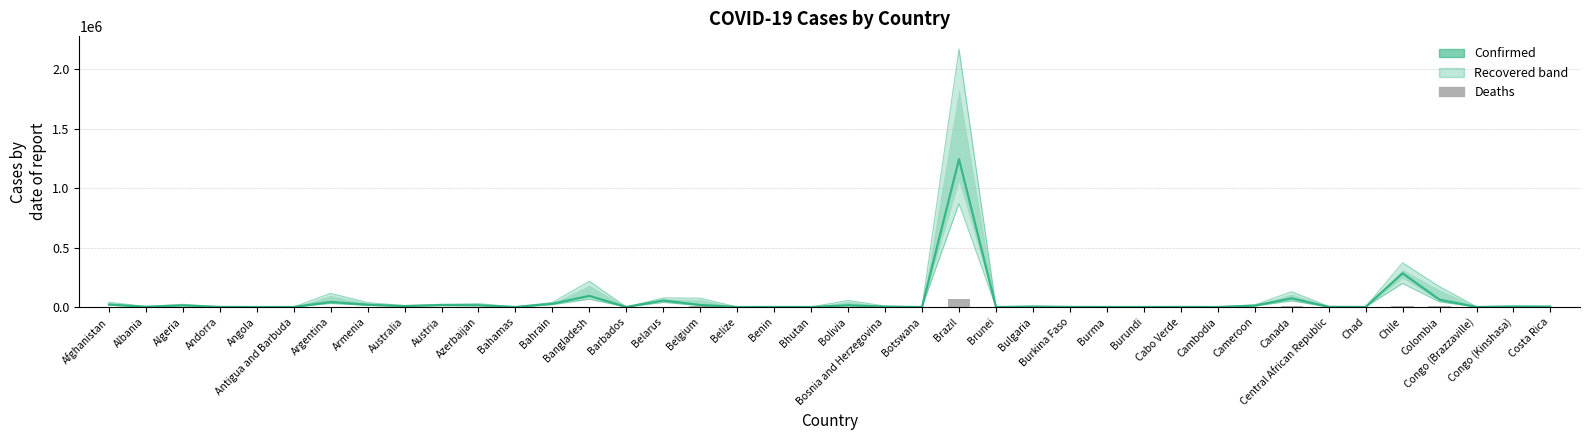

What is the label of the 9th bar from the right?

Cameroon